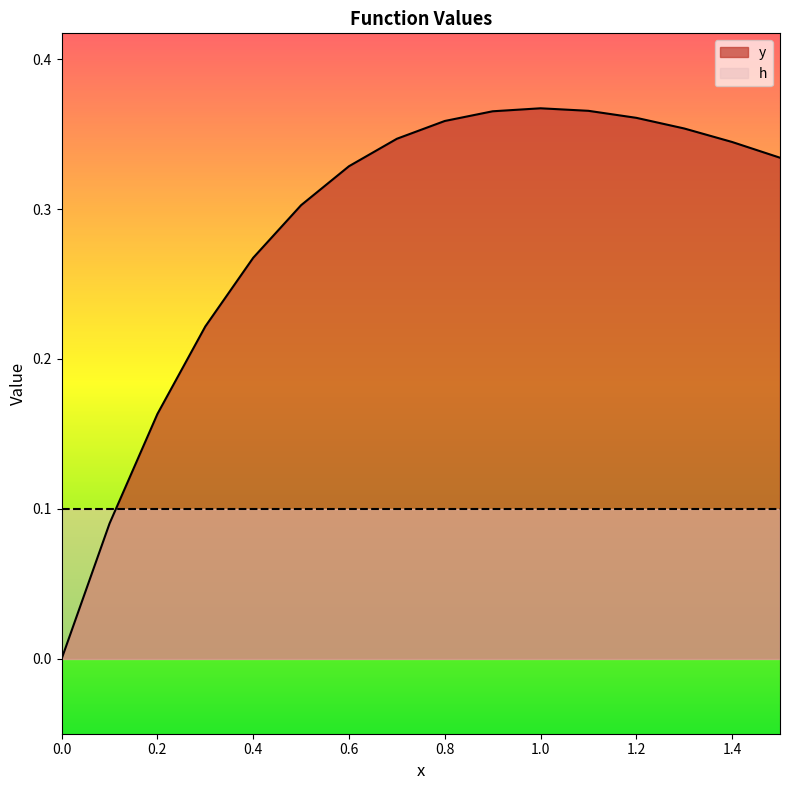

Reading left to right, transcribe all the data shown in this chart.

0.0	0.1	0.2	0.2	0.3	0.3	0.3	0.3	0.4	0.4	0.4	0.4	0.4	0.4	0.3	0.3